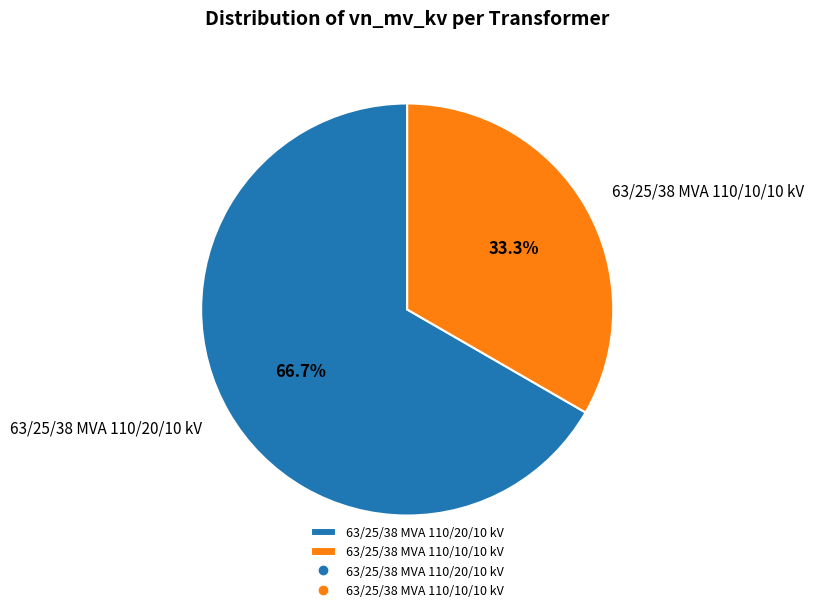

What portion of the pie excludes 63/25/38 MVA 110/20/10 kV?

33.3%